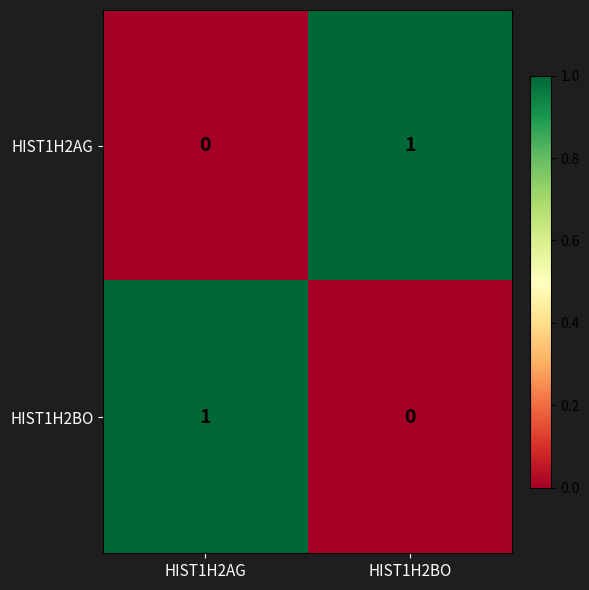

How many positive values does the HIST1H2AG series have?

1